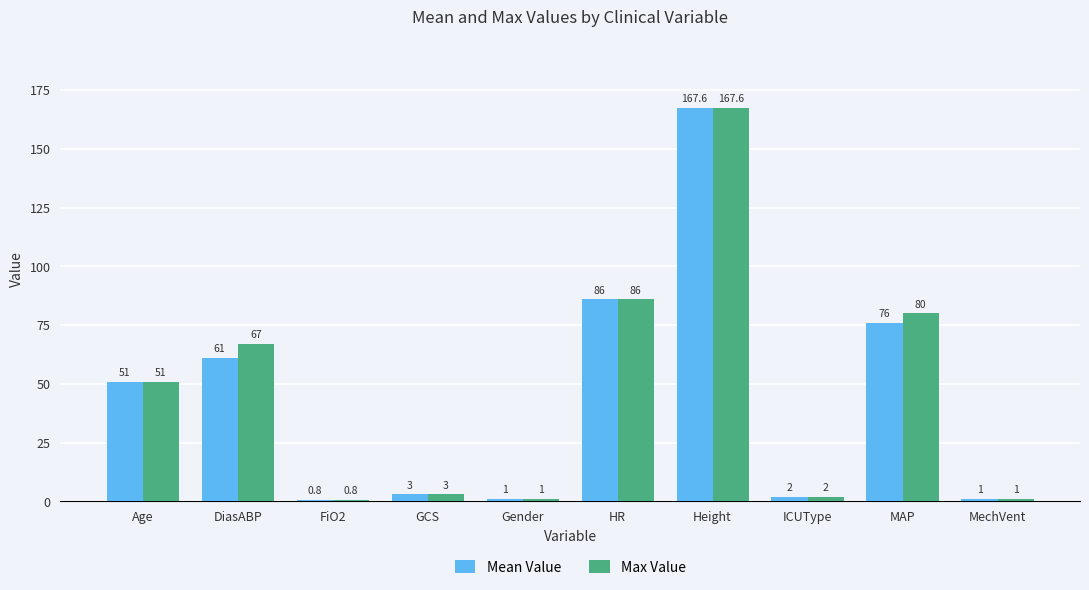

What is the label of the 2nd bar from the left?

DiasABP